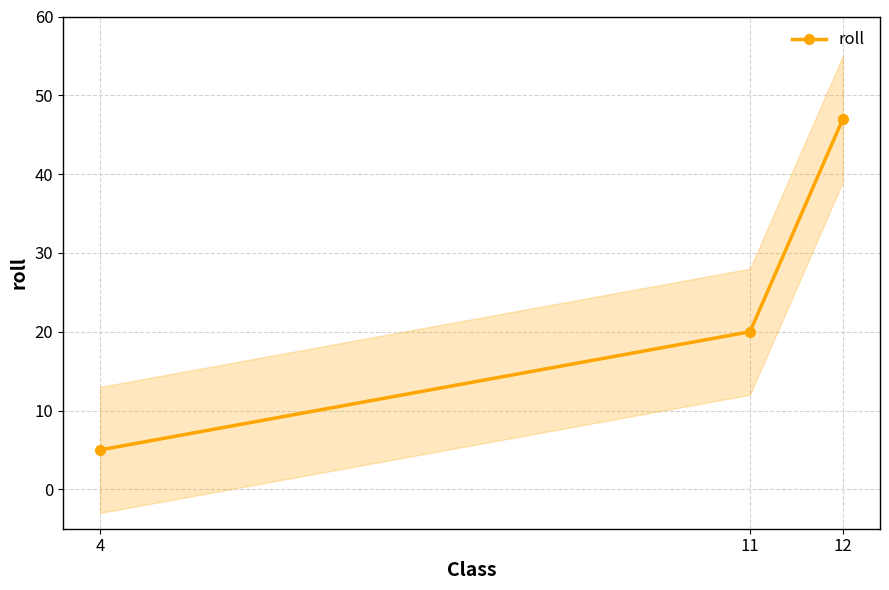

What is the maximum value shown in the chart?

47